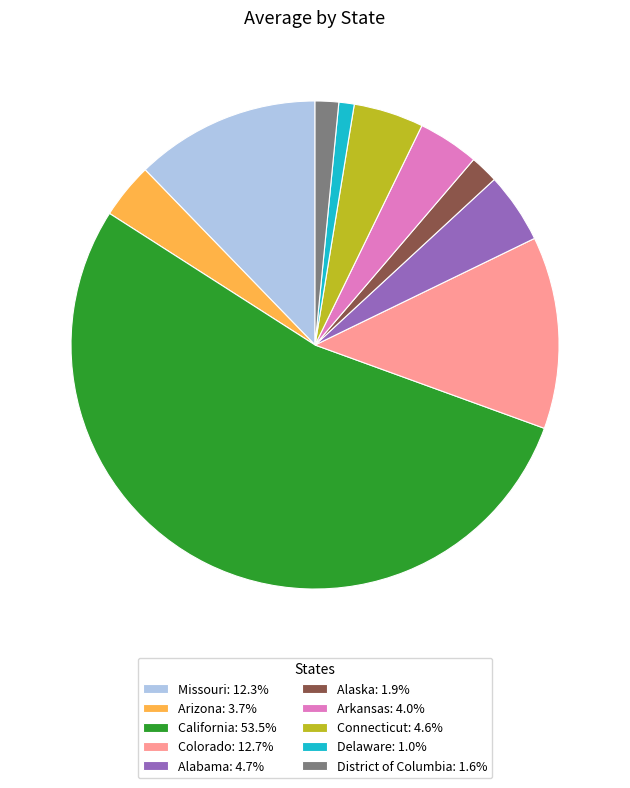

What is the ratio of the value at District of Columbia: 1.6% to the value at Arkansas: 4.0%?

0.4